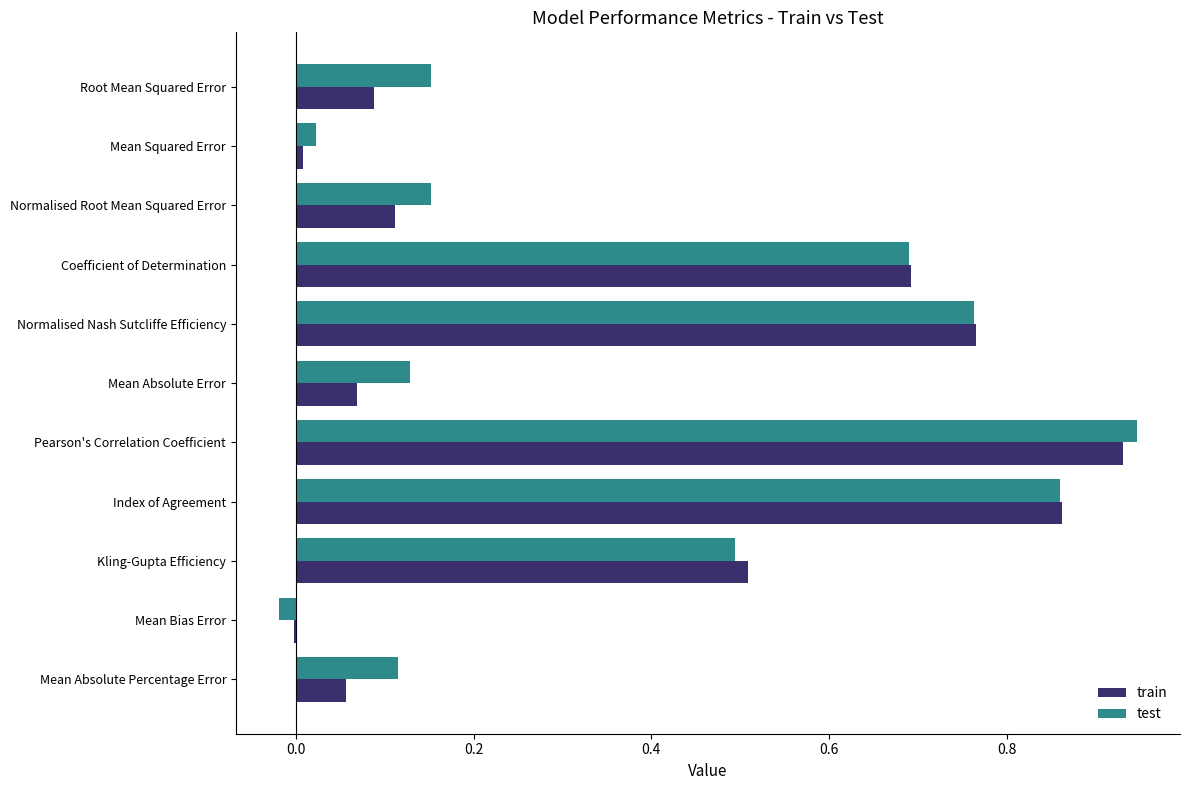

At which category is the sum across all series the highest?

Pearson's Correlation Coefficient